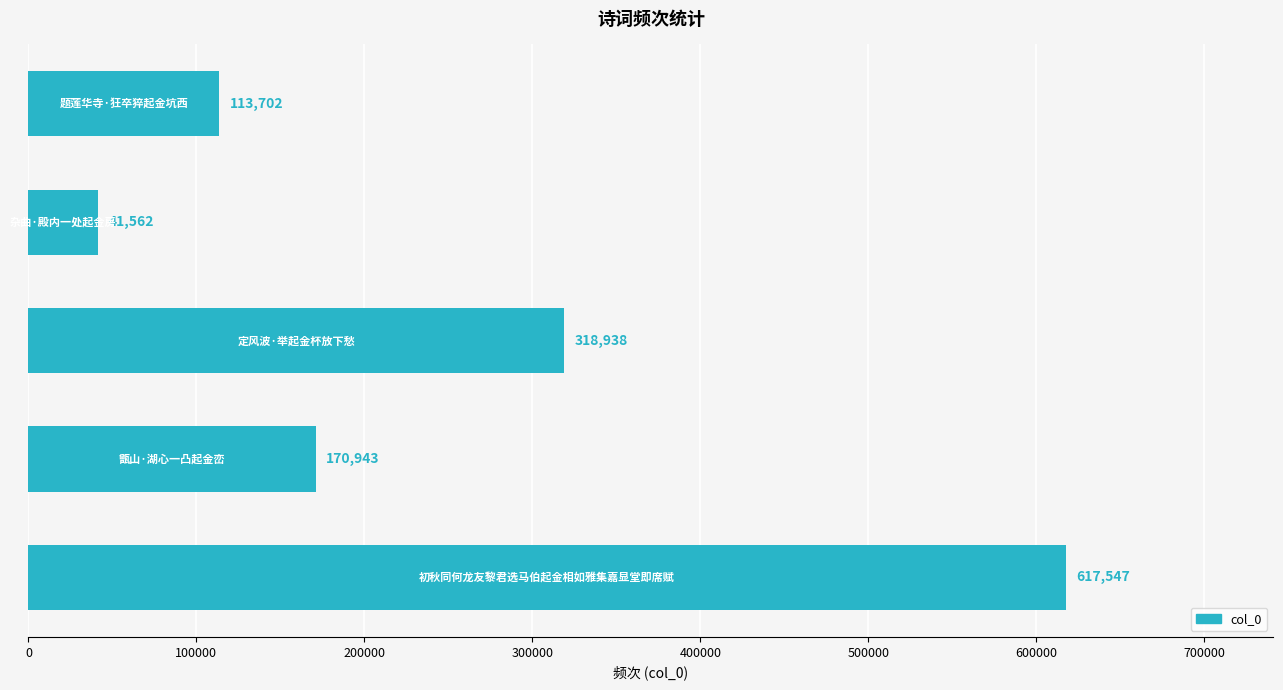

What is the minimum value shown in the chart?

41562